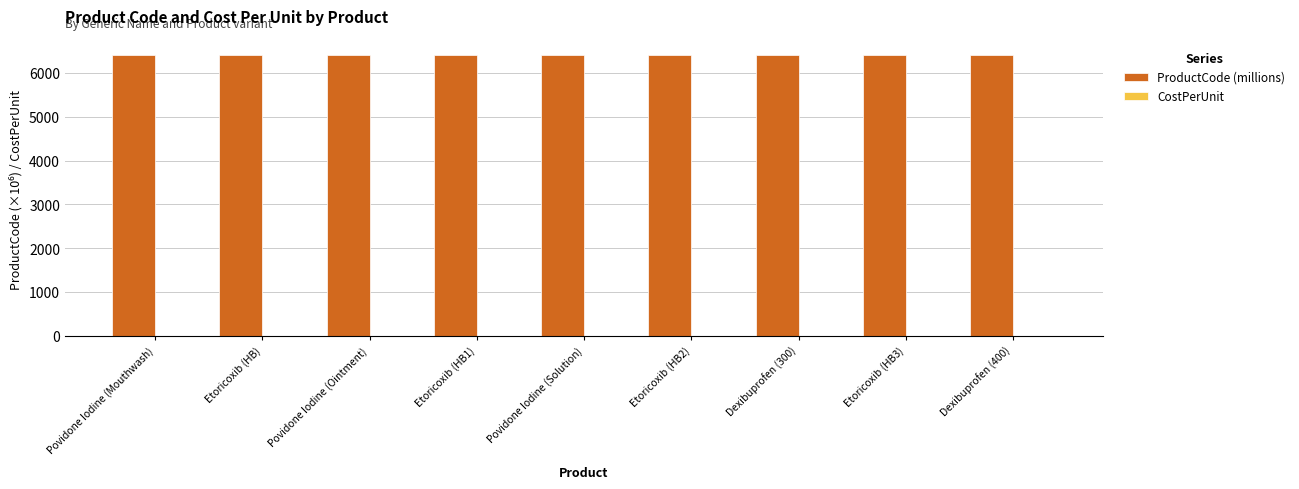

List the series in order of their peak value, highest first.

ProductCode (millions), CostPerUnit